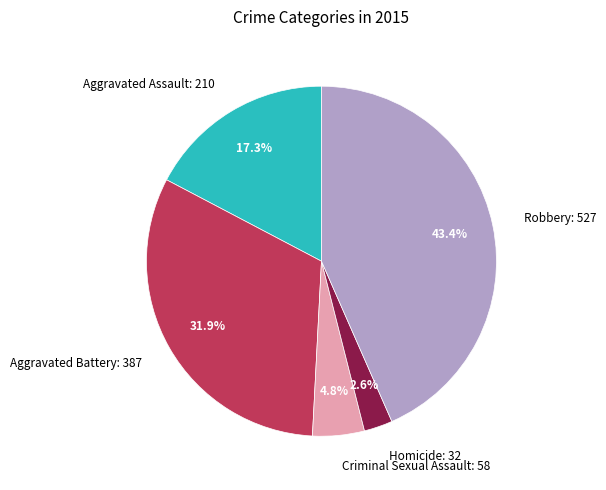

To the nearest percent, what is the average slice percentage?

20%